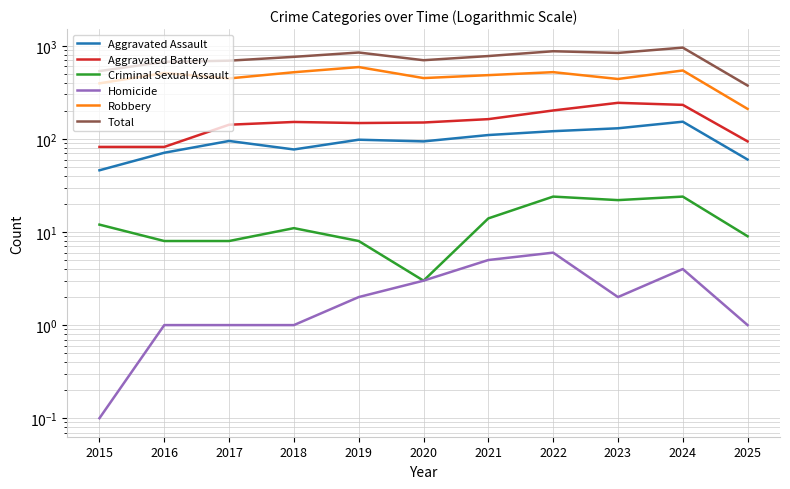

True or false: Robbery has more than 1 points higher than both neighbors.

True